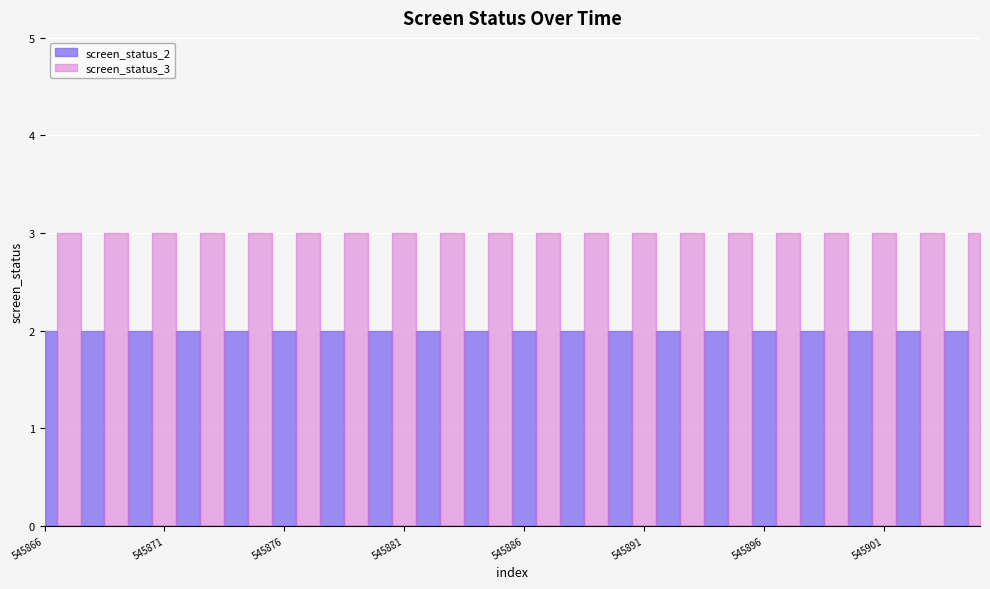

At how many categories does at least one series exceed 2?

20